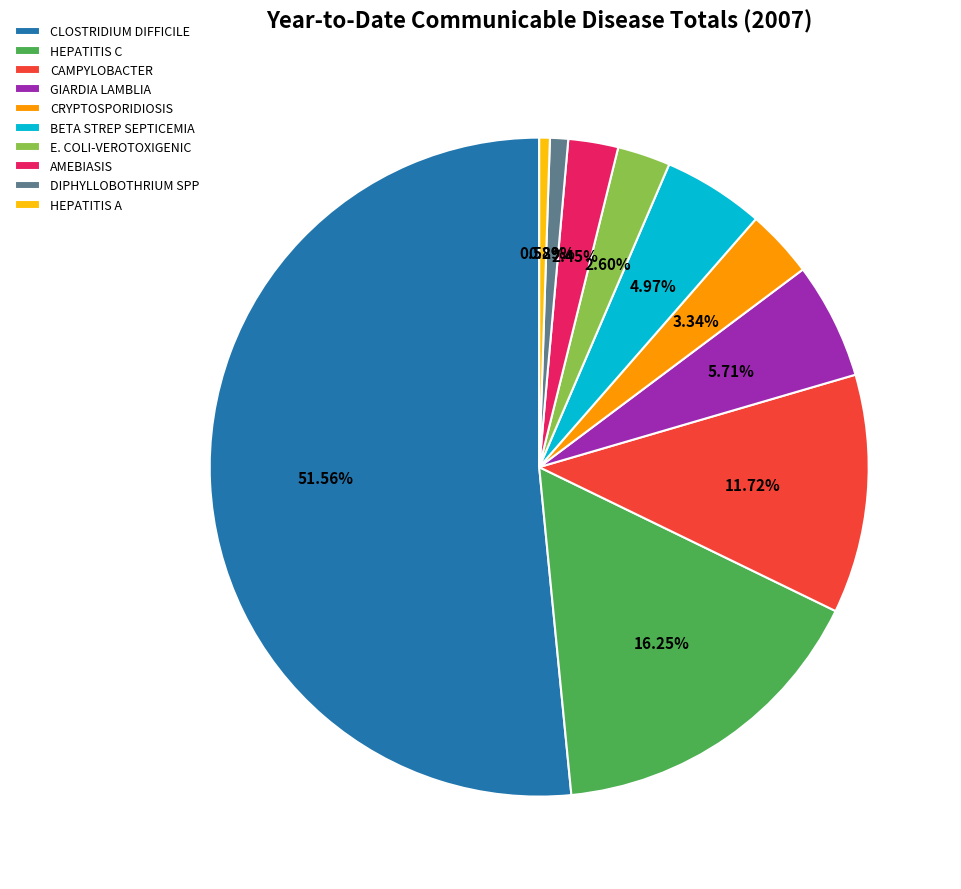

To the nearest percent, what is the difference between the E. COLI-VEROTOXIGENIC and GIARDIA LAMBLIA slice percentages?

3%